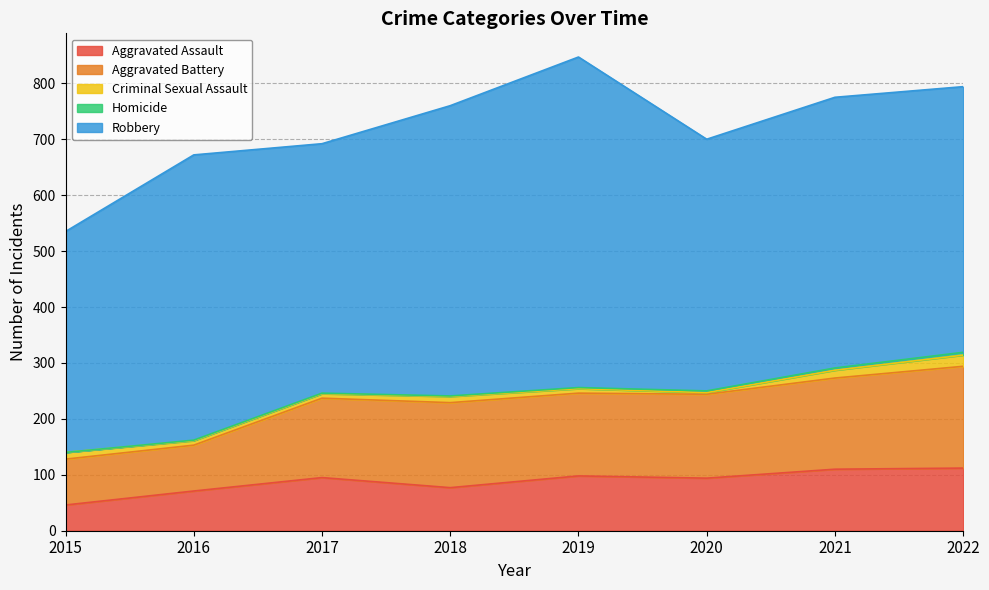

What is the difference between the Aggravated Battery values at 2022 and 2021?

19